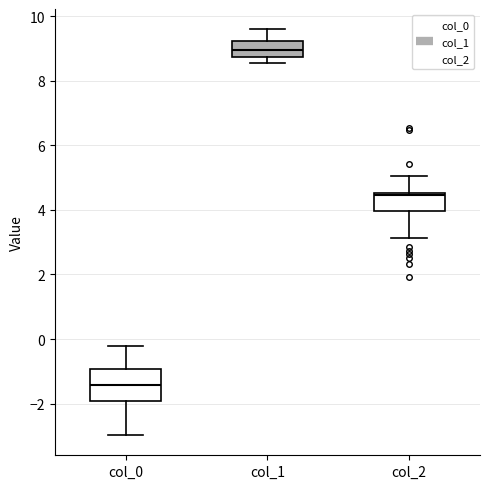

Which box is the tallest, from its lower edge to its upper edge?

col_0